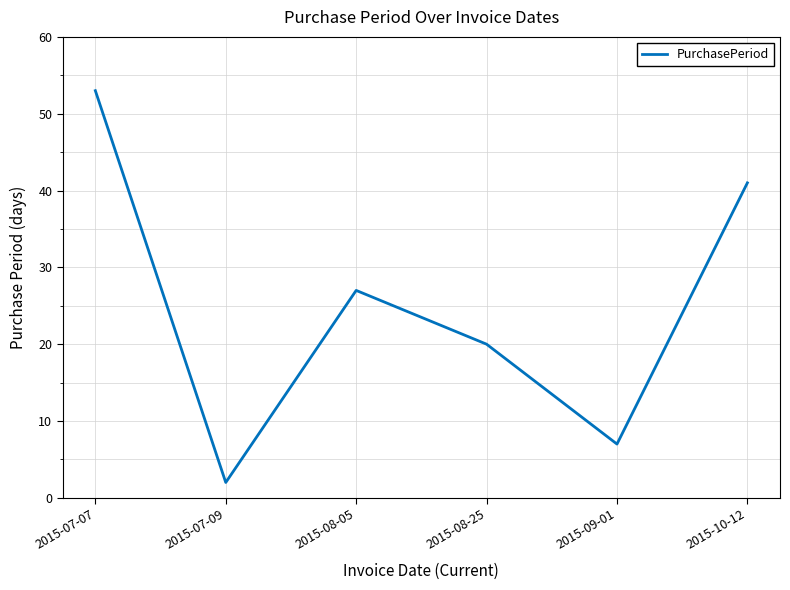

The chart shows a value of 69 at 2015-10-12. True or false?

False